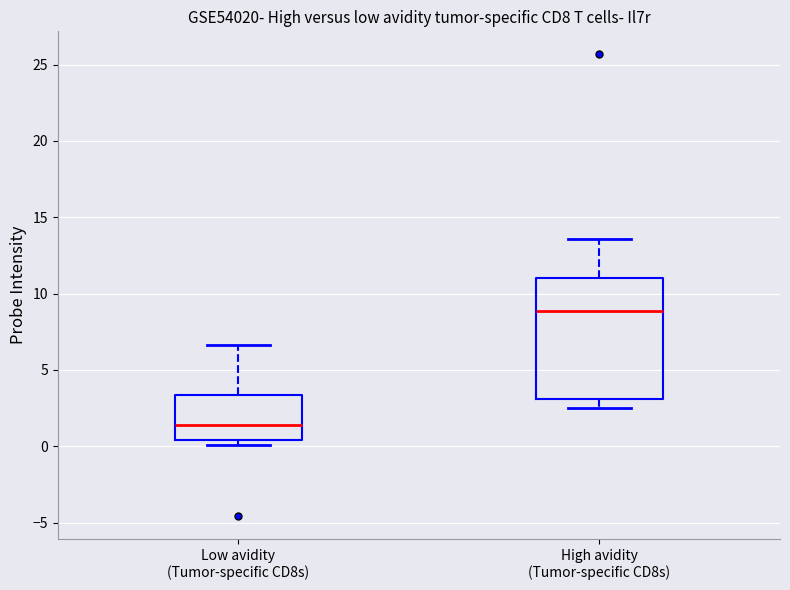

Reading left to right, read every box against the y-axis: the position of its median line, the range the box covers, and the ends of its whiskers. The values are not printed on the chart, so give them approximately, as read against the axis.

Low avidity (Tumor-specific CD8s): median 1.5, box 0.5 to 3.5, whiskers 0.0 to 6.5
High avidity (Tumor-specific CD8s): median 9.0, box 3.0 to 11.0, whiskers 2.5 to 13.5